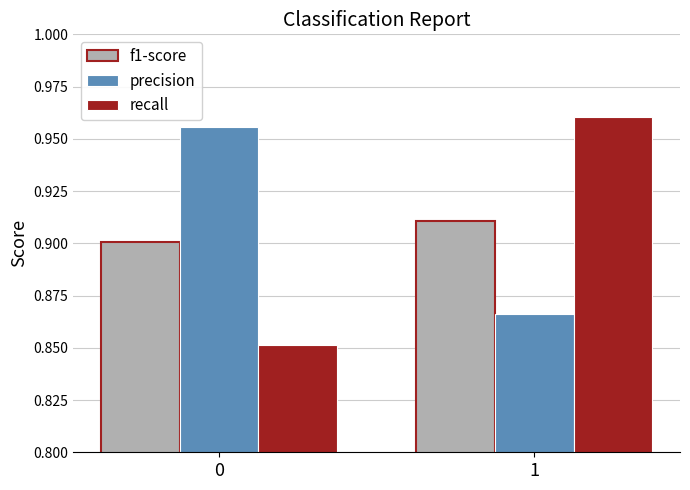

How many precision values are between 0 and 1?

2